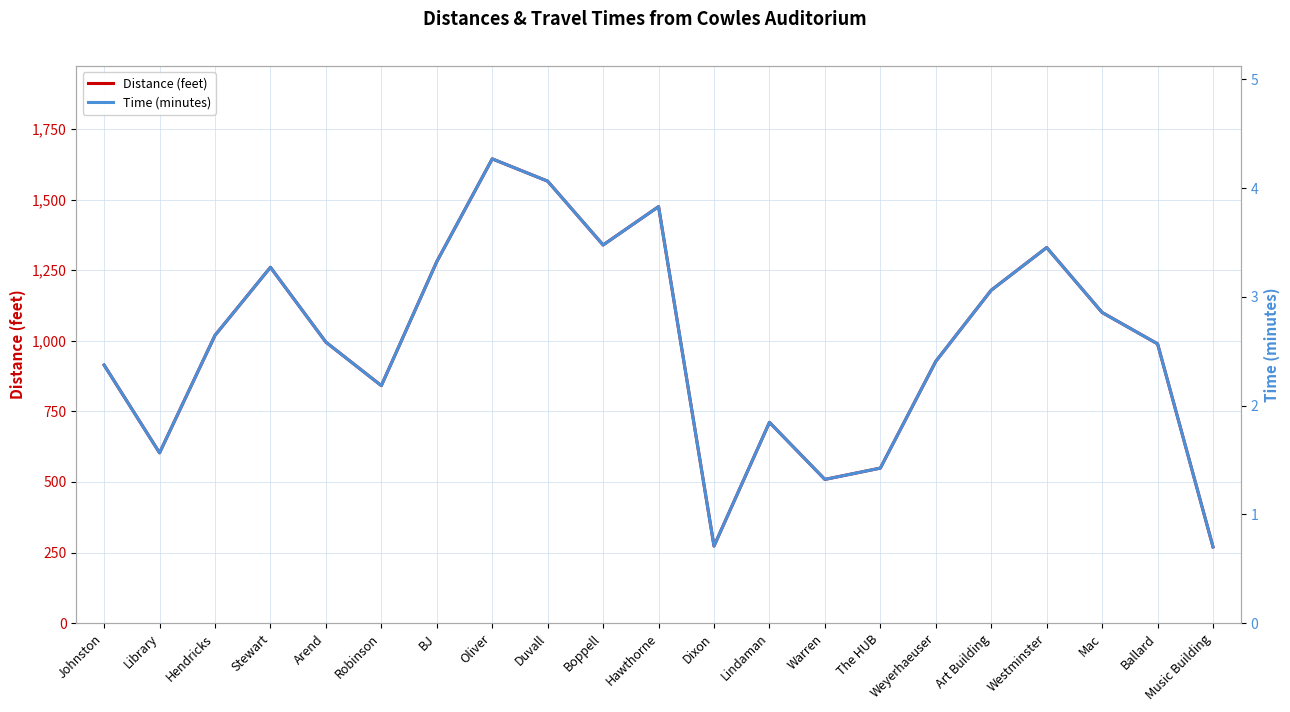

Is this an area chart (filled region under the line)?

No